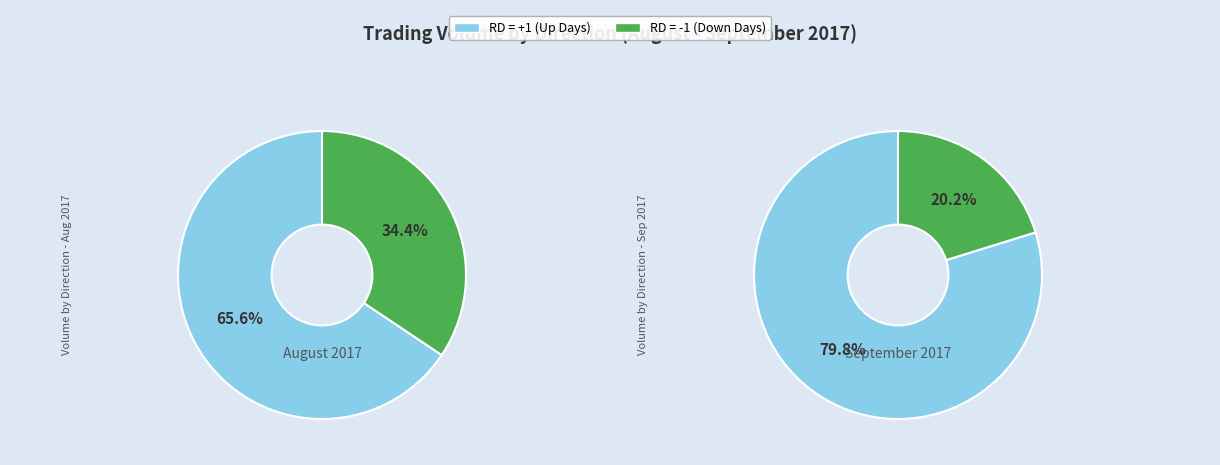

Is it true that 1 is 3% of the pie?

True